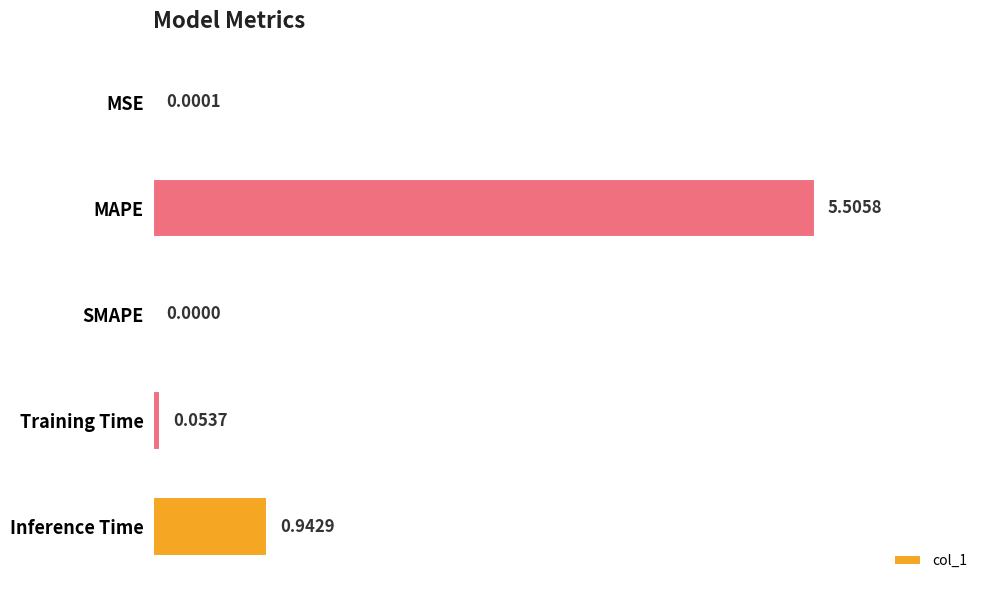

What is the sum of the values at MAPE and MSE?

5.5